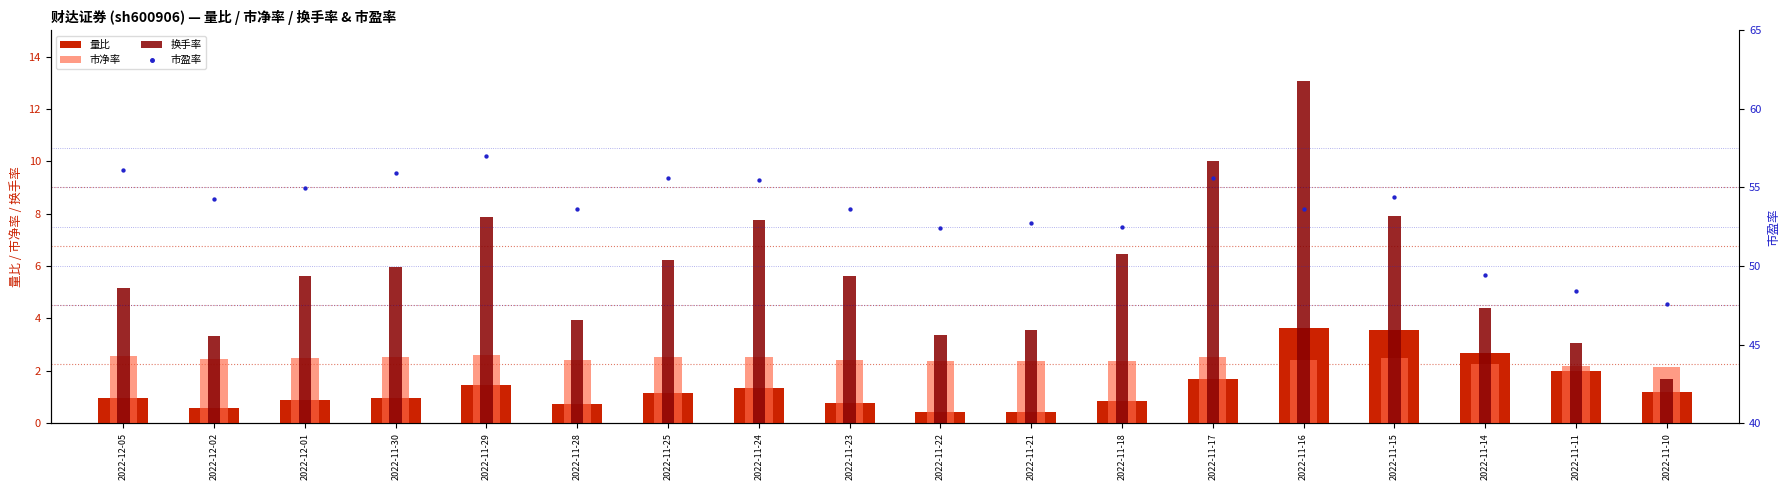

What are all the series names shown in the legend?

量比, 市净率, 换手率, 市盈率